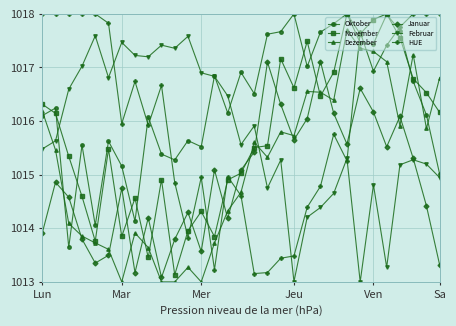

Which series has the largest total across all categories?

Oktober